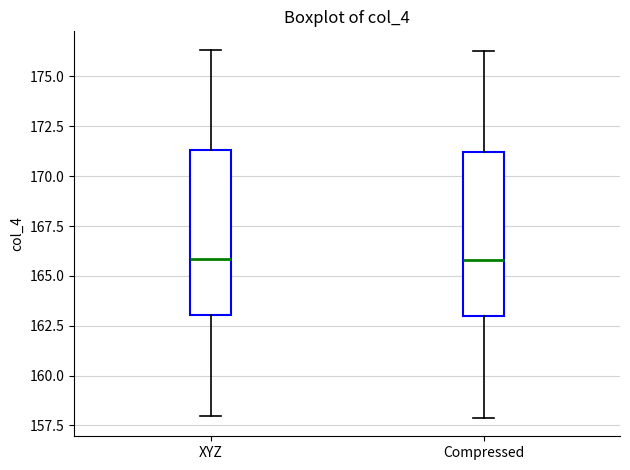

Reading left to right, read every box against the y-axis: the position of its median line, the range the box covers, and the ends of its whiskers. The values are not printed on the chart, so give them approximately, as read against the axis.

XYZ: median 166.0, box 163.0 to 171.5, whiskers 158.0 to 176.5
Compressed: median 166.0, box 163.0 to 171.0, whiskers 158.0 to 176.5